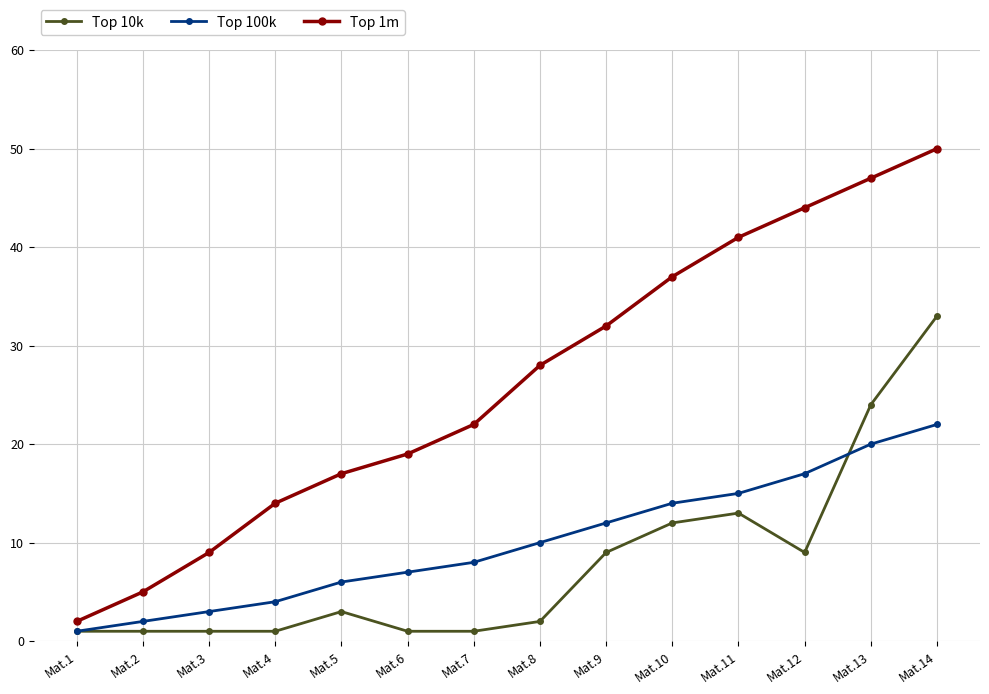

How many distinct data groups are displayed?

3